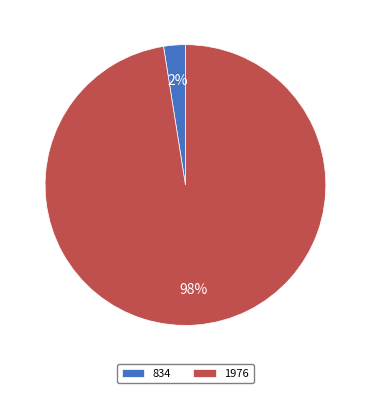

To the nearest percent, what is the average slice percentage?

50%